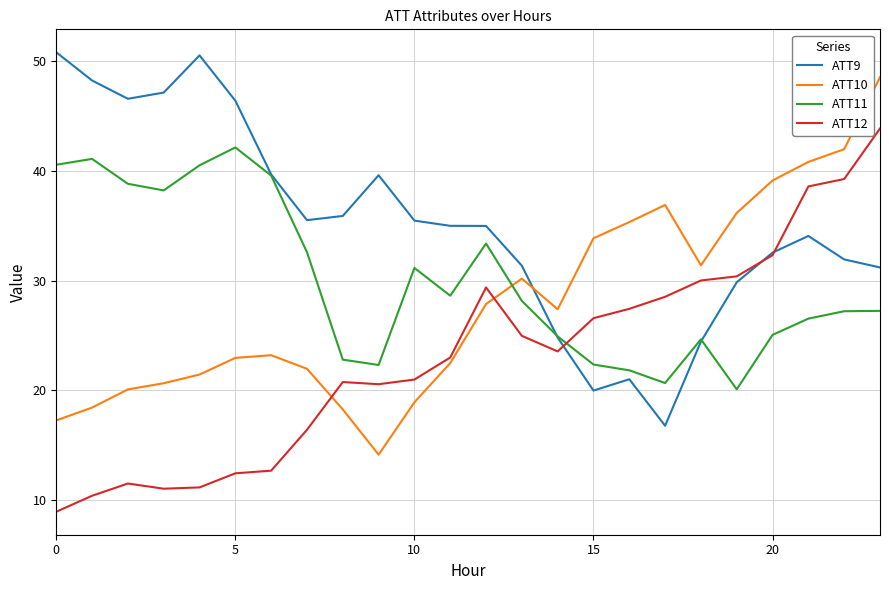

What is the maximum value shown in the chart?

50.8